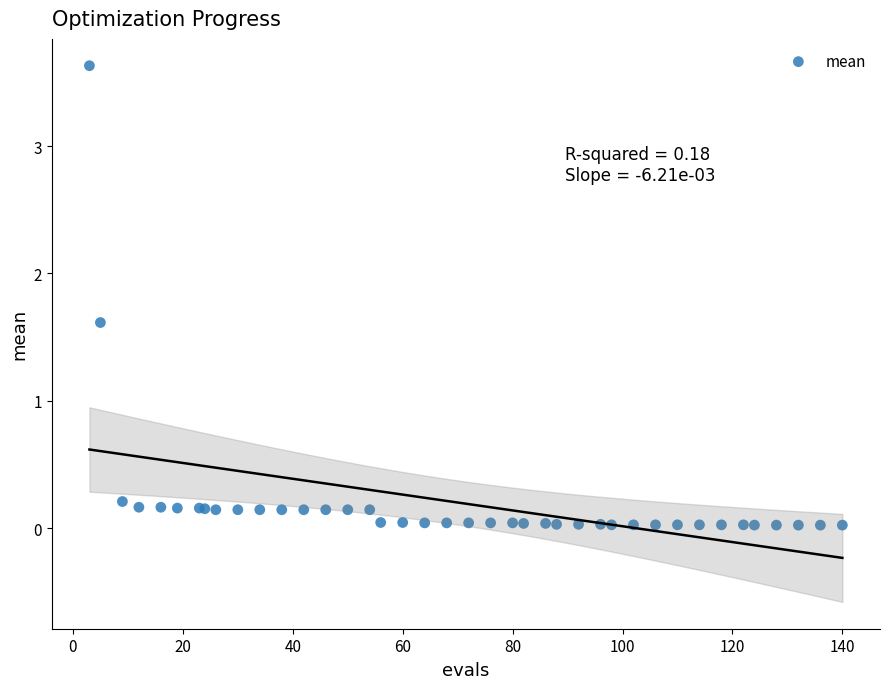

What Y value in the scatter plot is closest to 1?

1.6